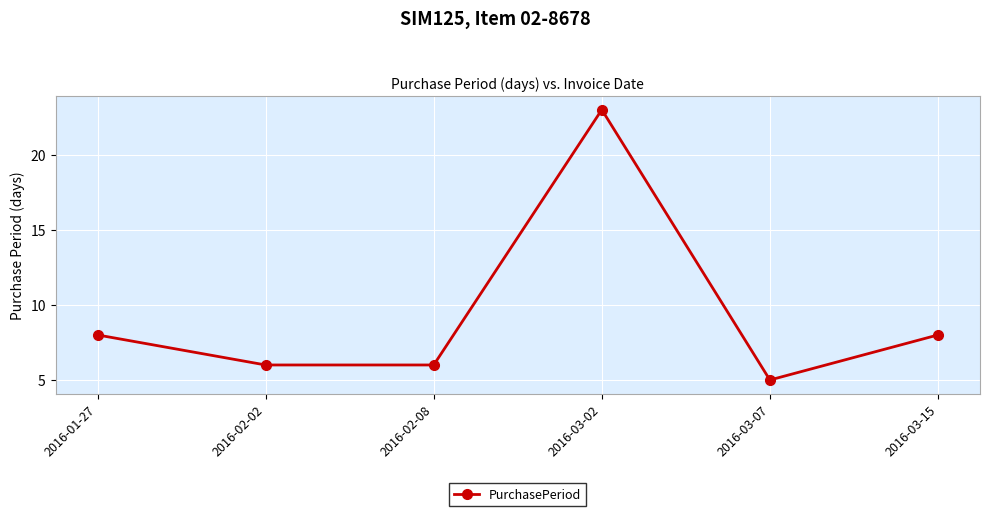

What is the value of the 4th point from the left?

23